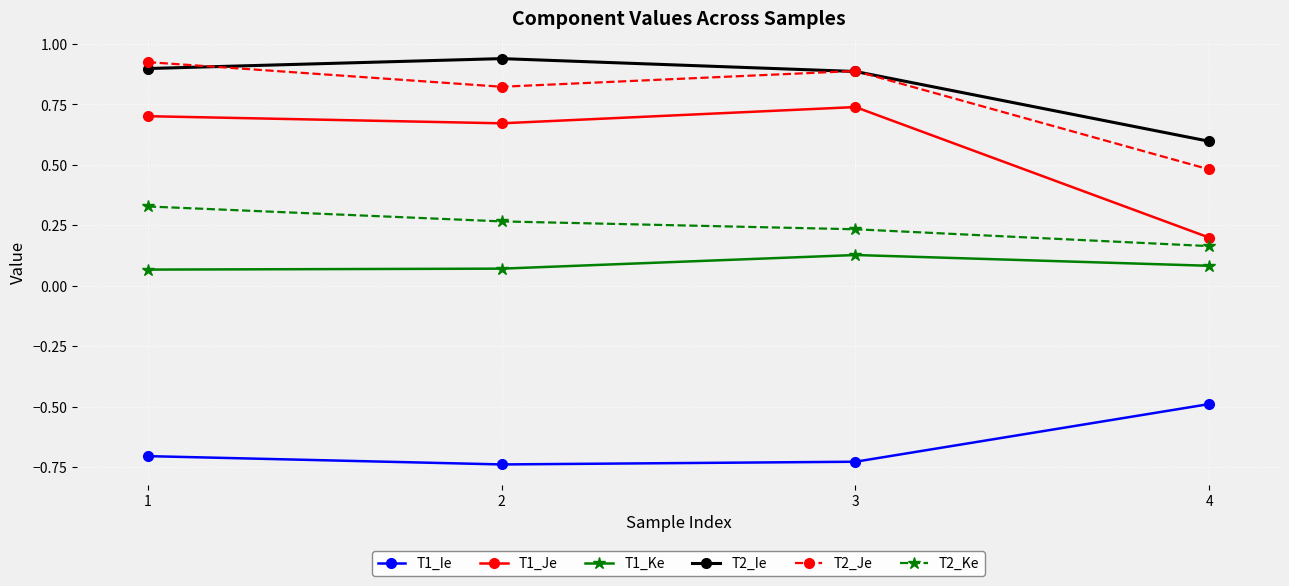

How many series are shown in this chart?

6